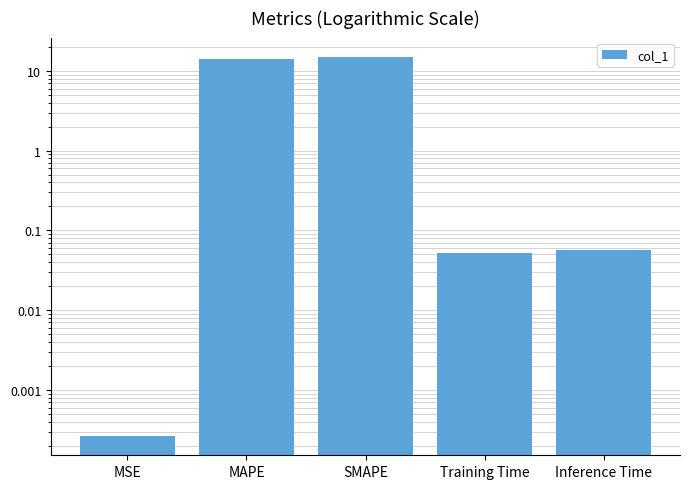

Reading left to right, what are all the values shown in this chart?

0.0	14.1	15.1	0.1	0.1